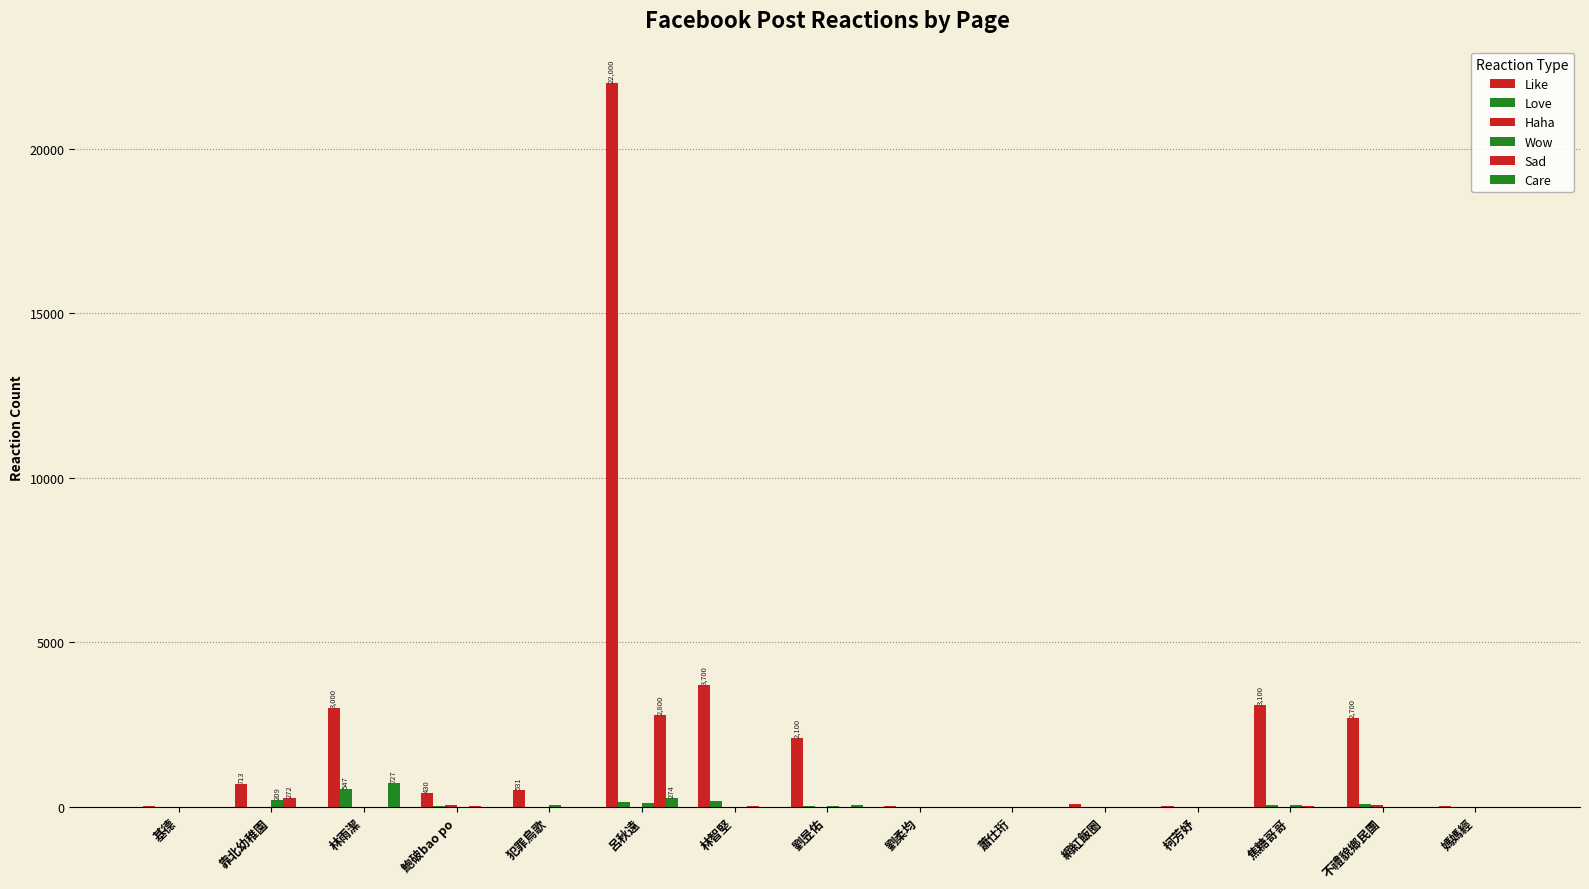

Is the value of Wow at 基德 greater than the value of Care at 不禮貌鄉民團?

No